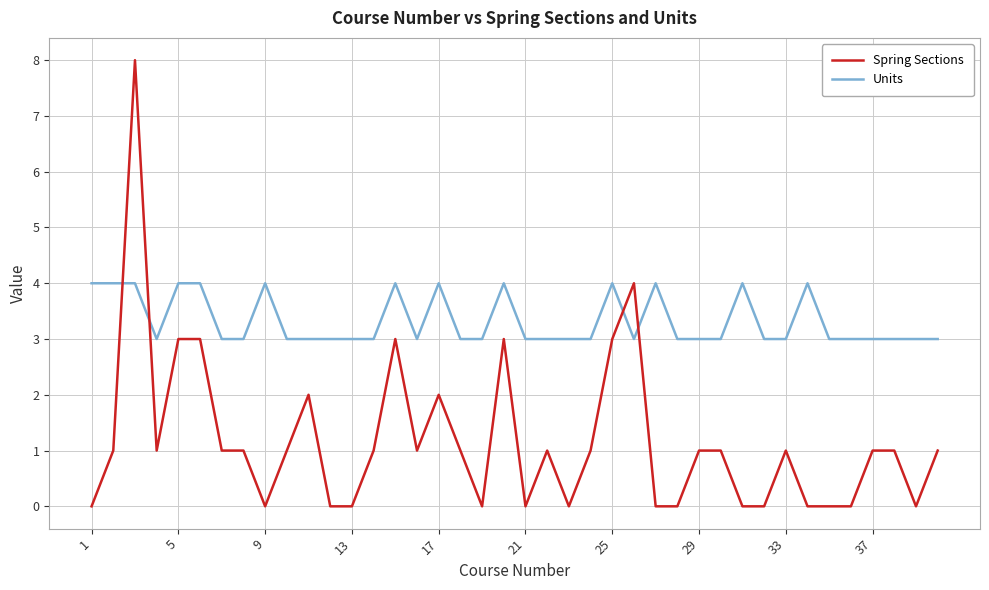

How many categories are shown in the chart?

40